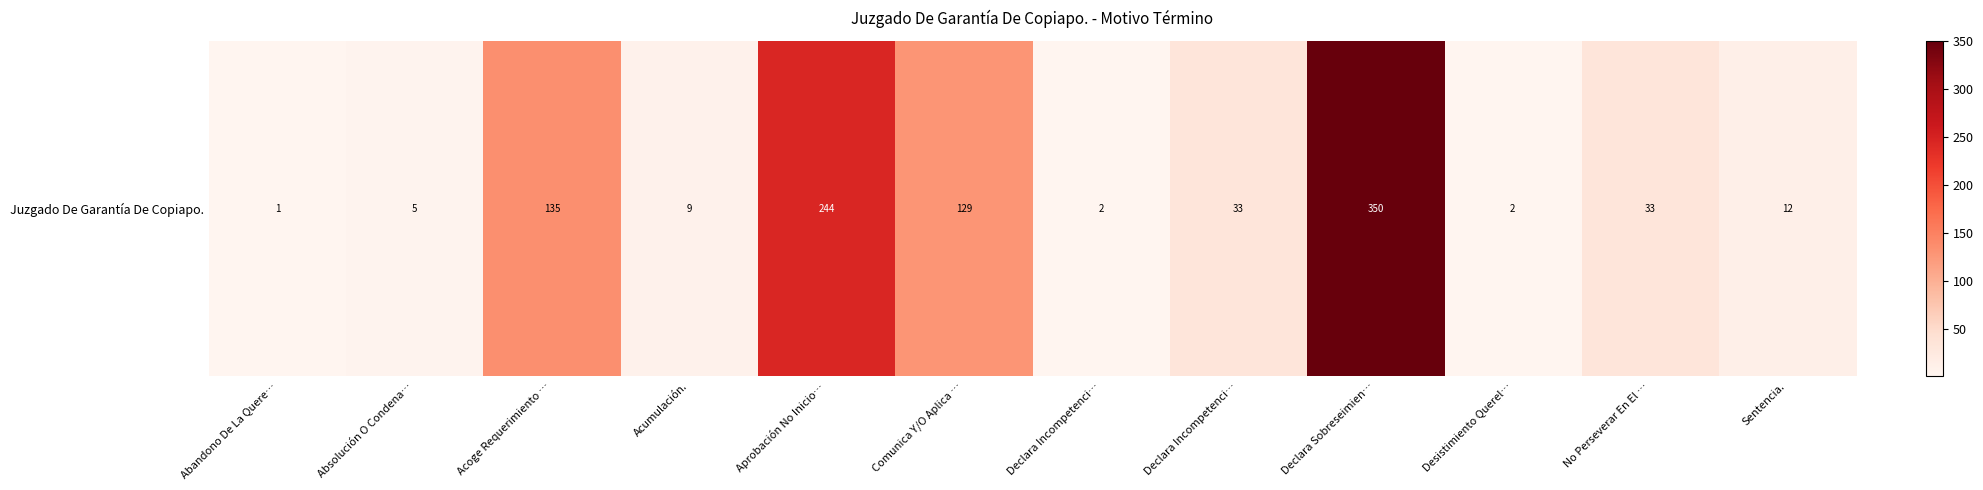

Reading left to right, transcribe all the data shown in this chart.

Abandono De La Quere…=1	Absolución O Condena…=5	Acoge Requerimiento …=135	Acumulación.=9	Aprobación No Inicio…=244	Comunica Y/O Aplica …=129	Declara Incompetenci…=2	Declara Incompetenci…=33	Declara Sobreseimien…=350	Desistimiento Querel…=2	No Perseverar En El …=33	Sentencia.=12